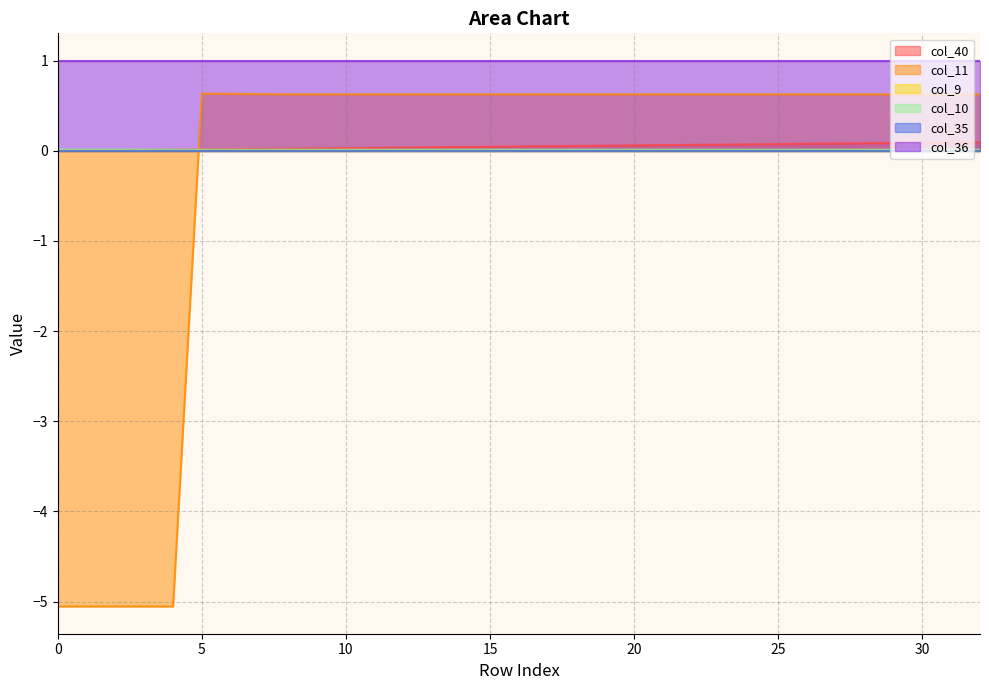

What is the sum of the col_40 values at 4 and 20?

0.1